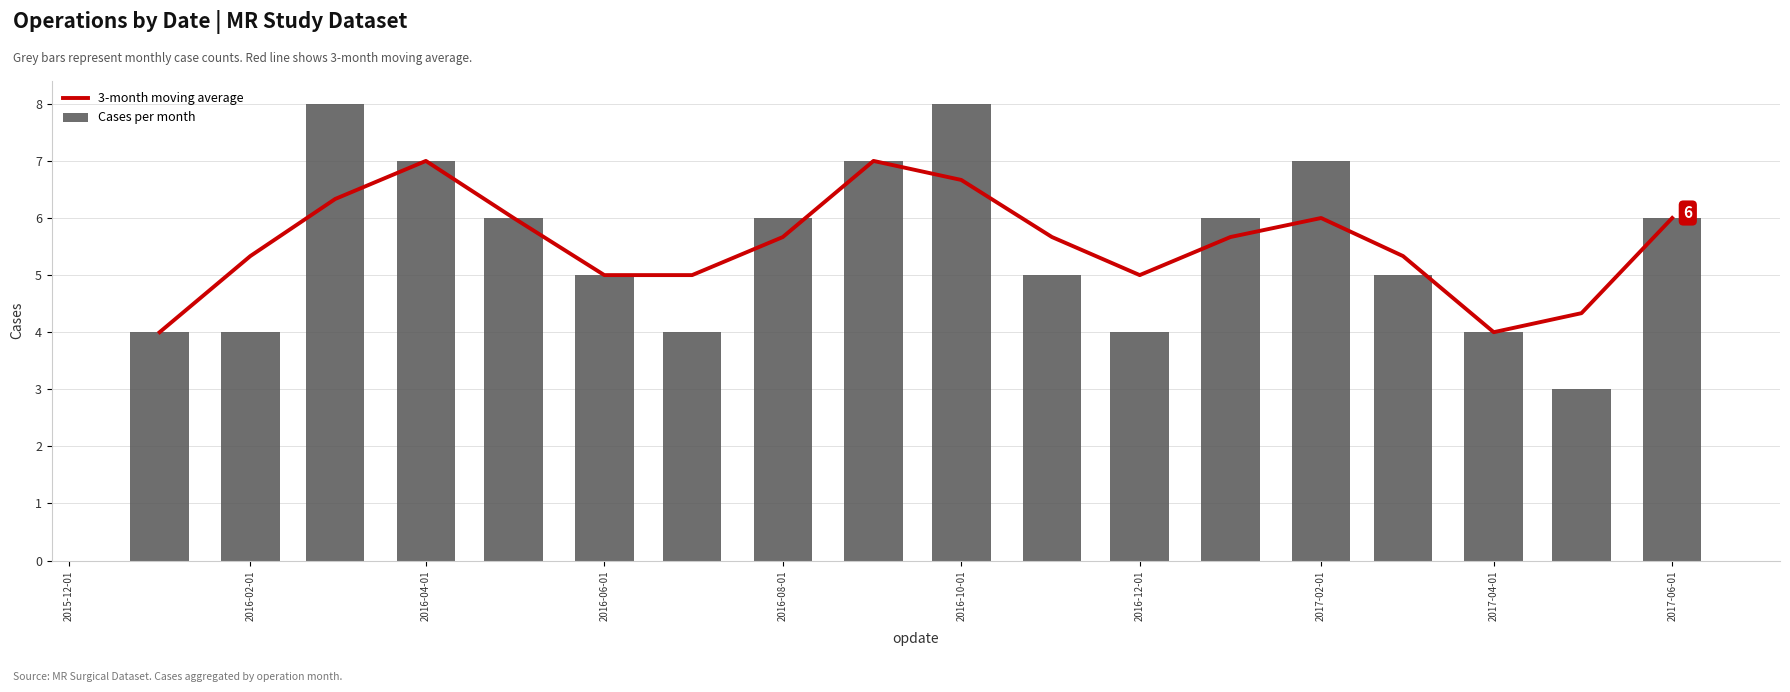

Reading left to right, what are all the values shown in this chart?

3-month moving average: 4.0	5.3	6.3	7.0	6.0	5.0	5.0	5.7	7.0	6.7	5.7	5.0	5.7	6.0	5.3	4.0	4.3	6.0
Cases per month: 4.0	4.0	8.0	7.0	6.0	5.0	4.0	6.0	7.0	8.0	5.0	4.0	6.0	7.0	5.0	4.0	3.0	6.0